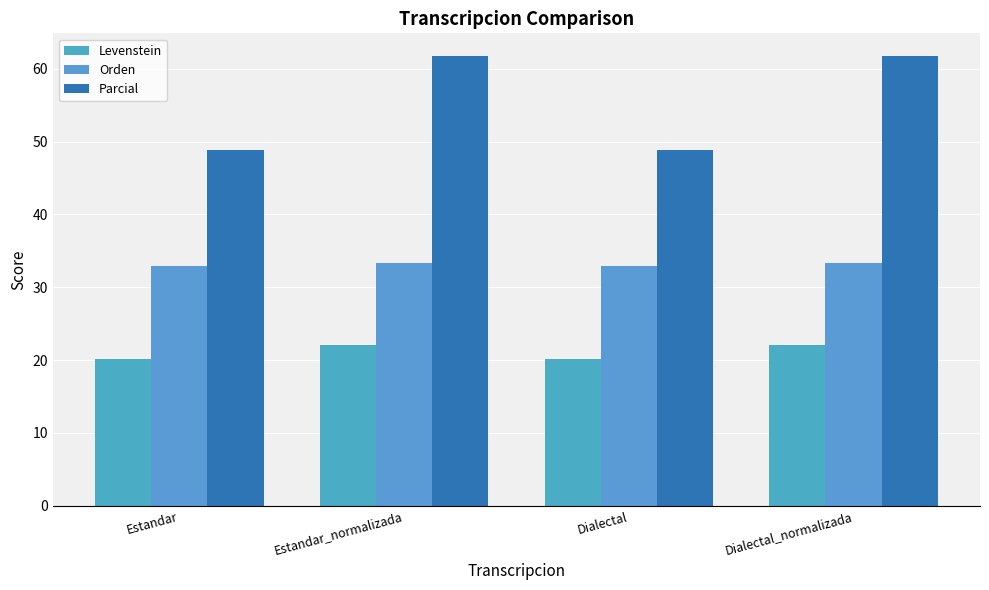

True or false: Levenstein has a value of 20.1 at Estandar.

True